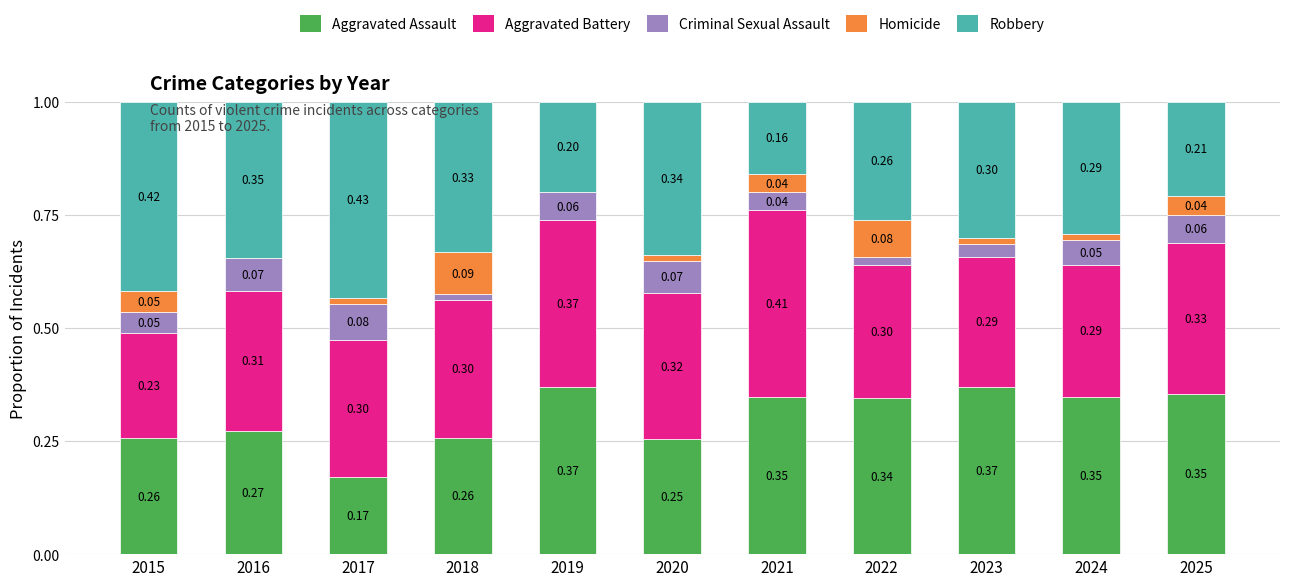

What is the total value across all series at 2020?

1.0